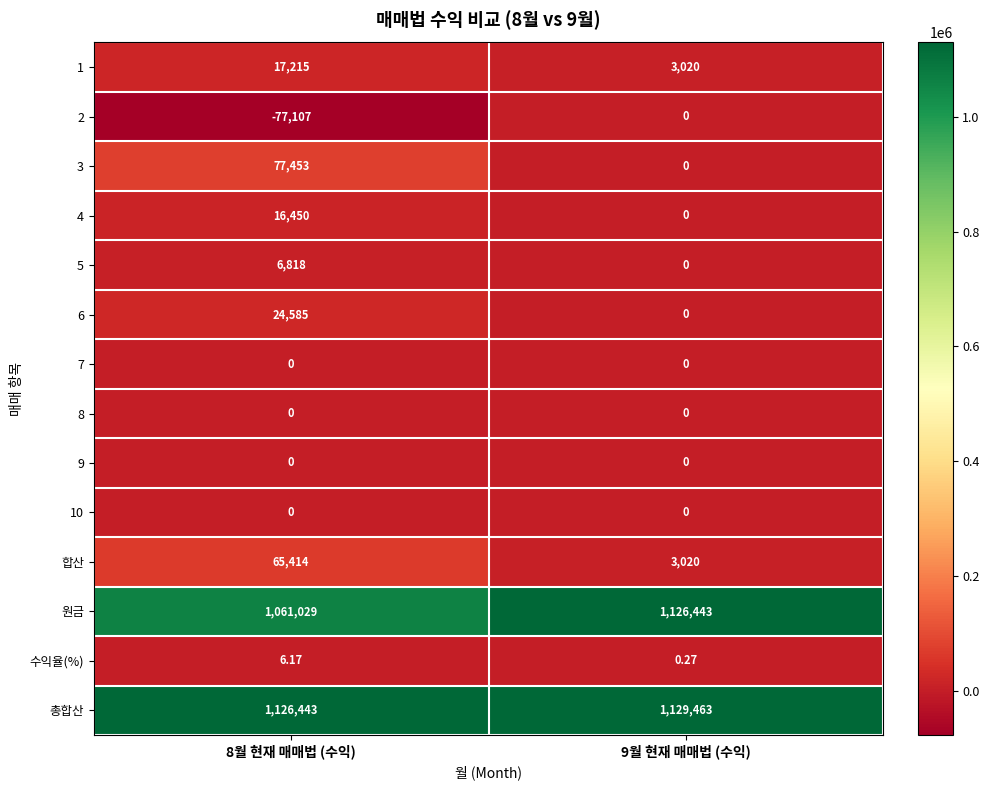

Which series has the largest total across all categories?

총합산